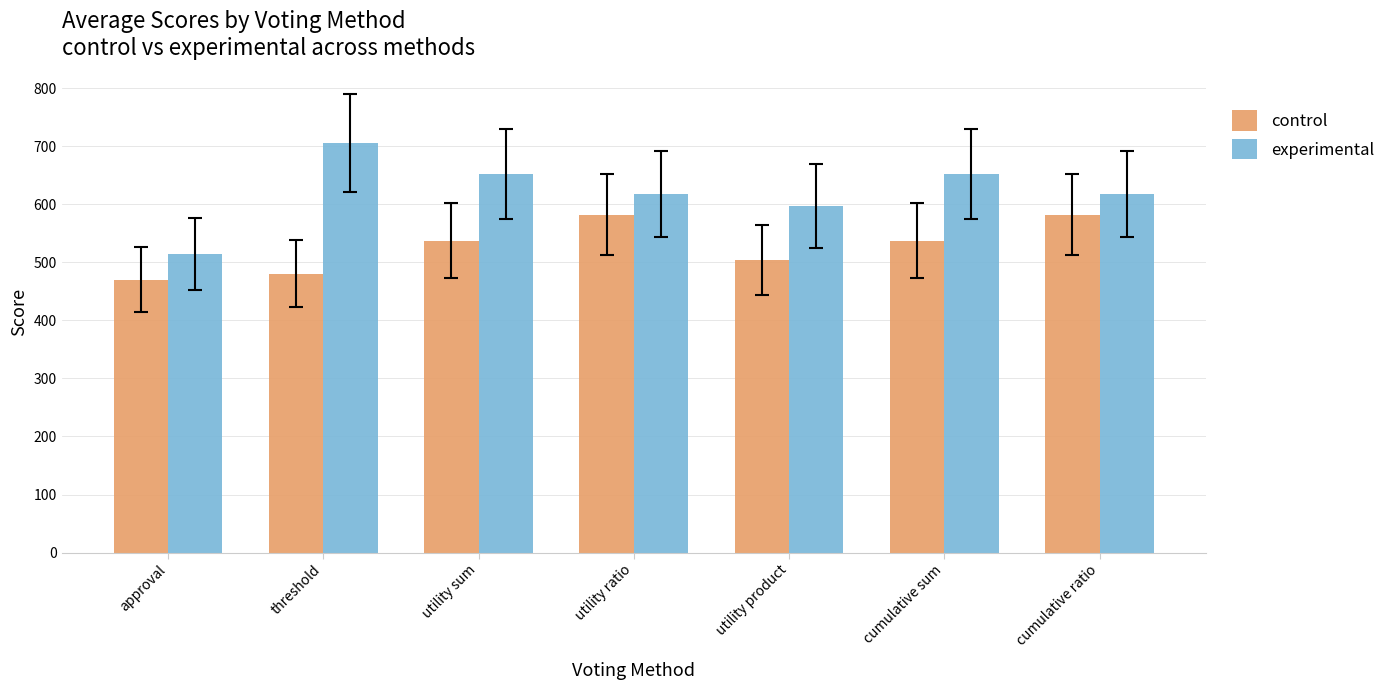

What is the difference between the maximum and second lowest values in the control series?

102